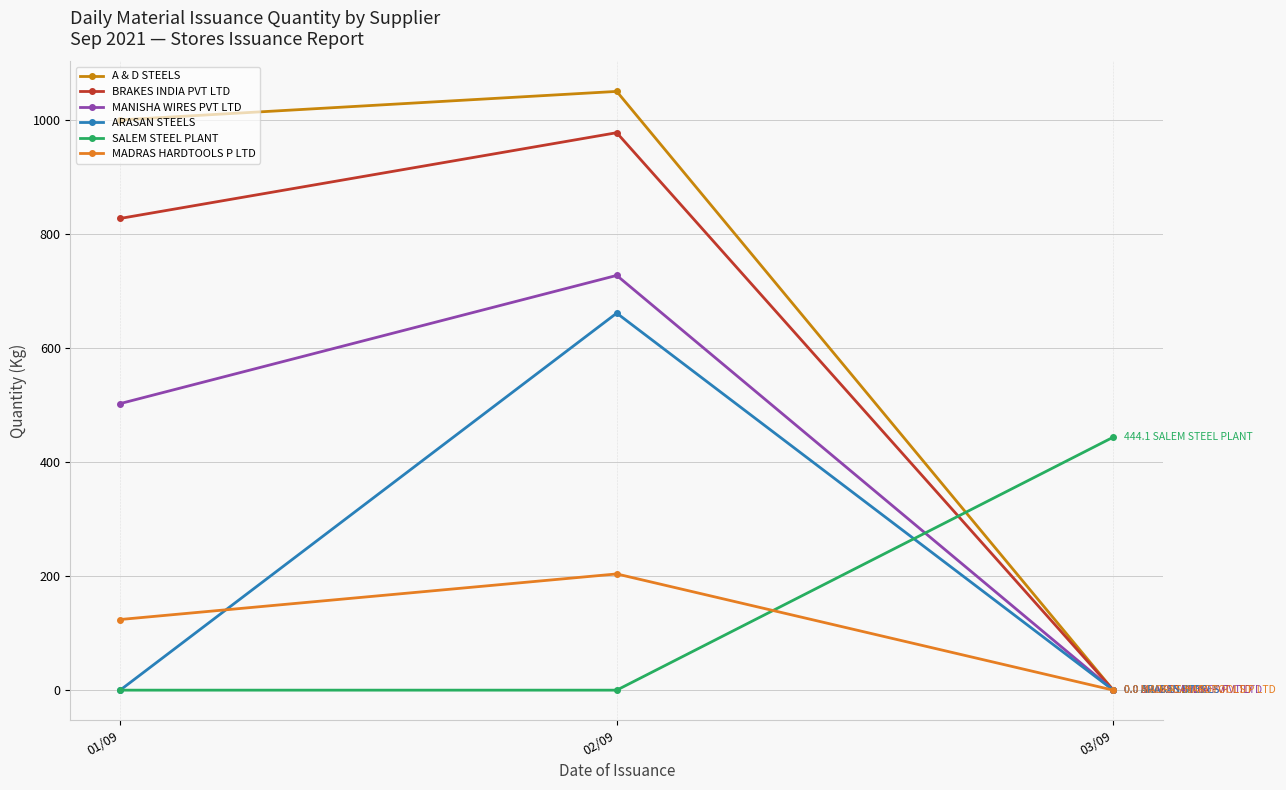

What is the spread (max minus min) of values at 02/09?

1051.0